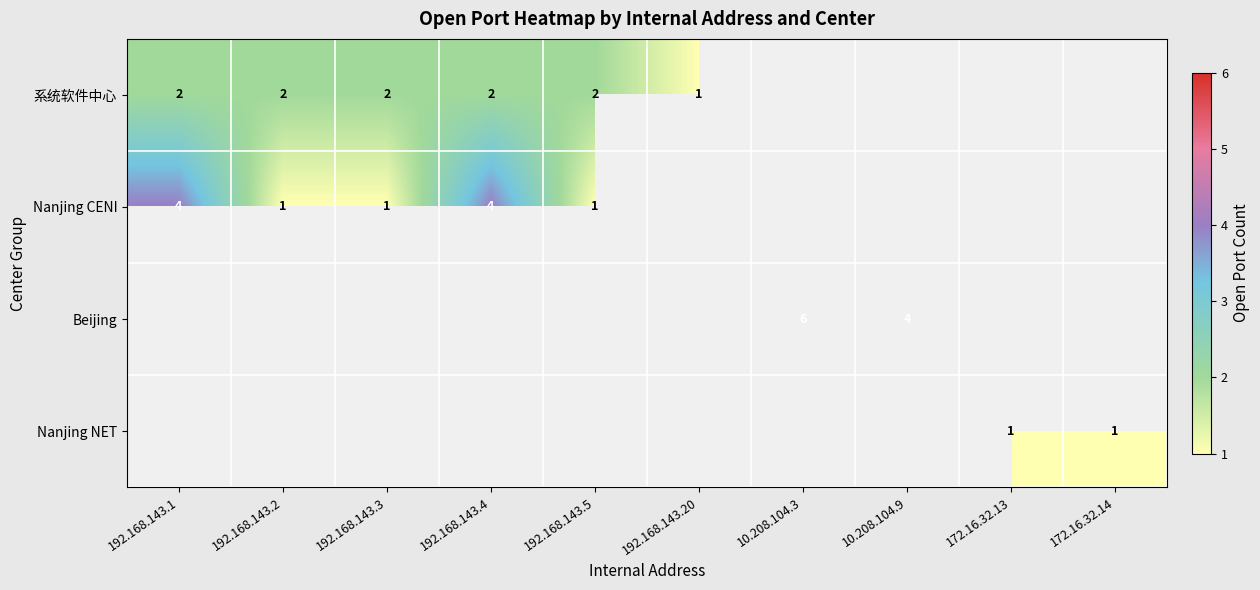

The Nanjing CENI series shows 2 at 192.168.143.1. True or false?

False